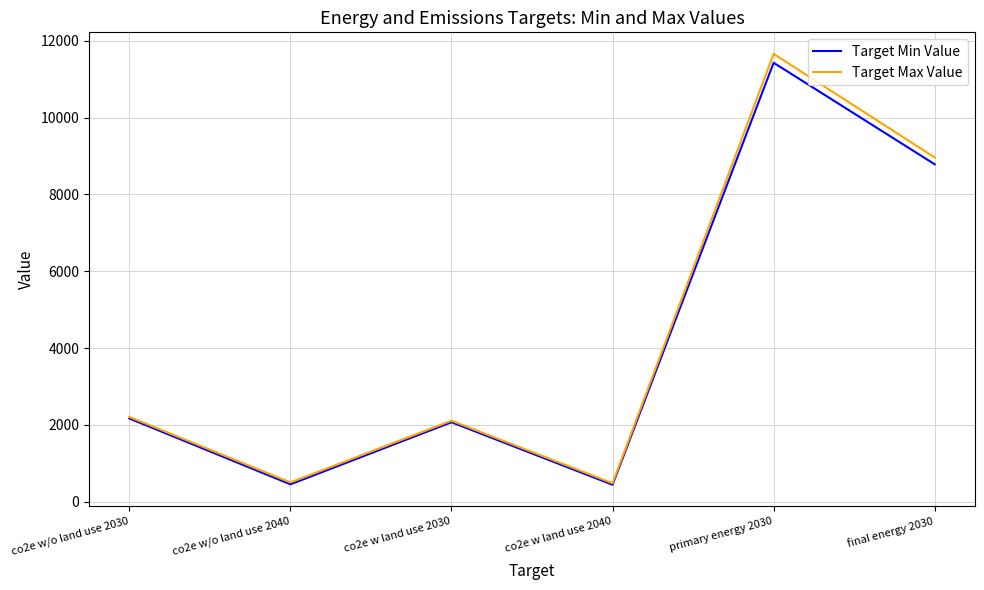

Where is Target Max Value nearest to the value 6071?

final energy 2030